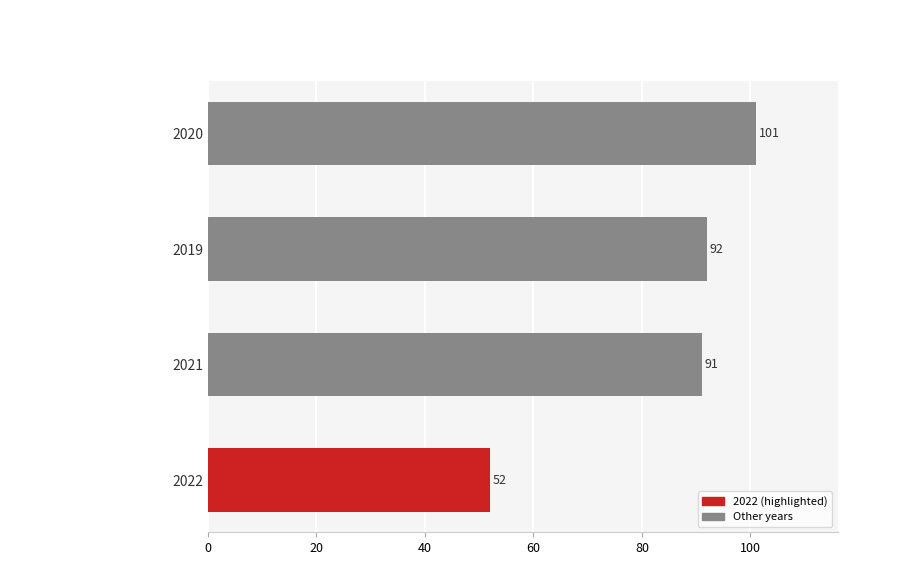

What is the difference between the maximum and minimum values?

49